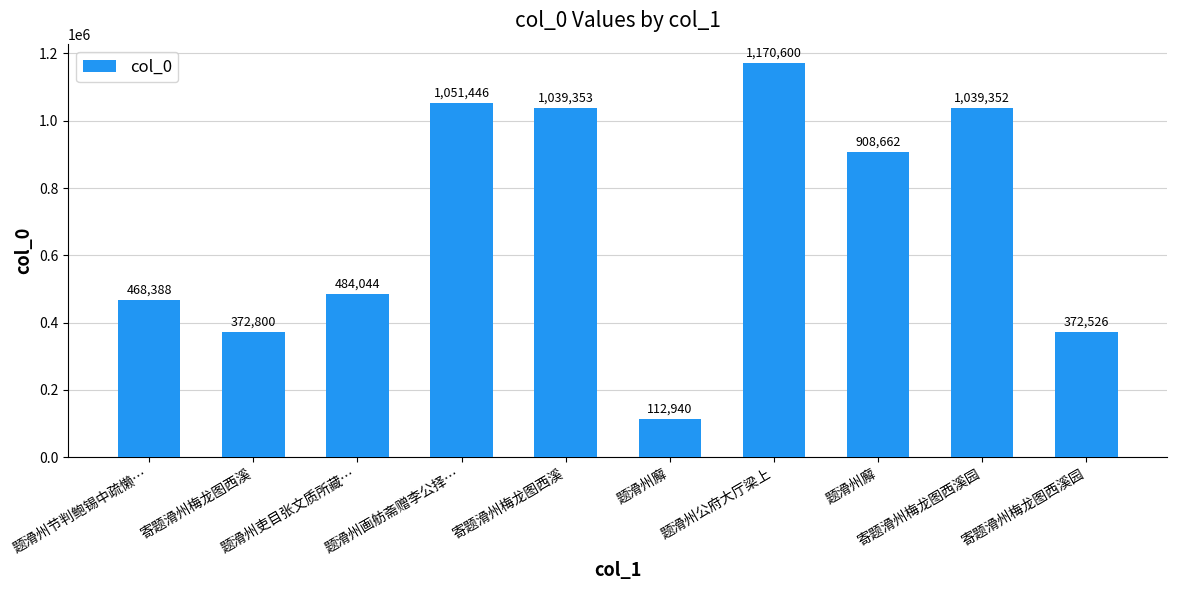

Are the bars horizontal?

No